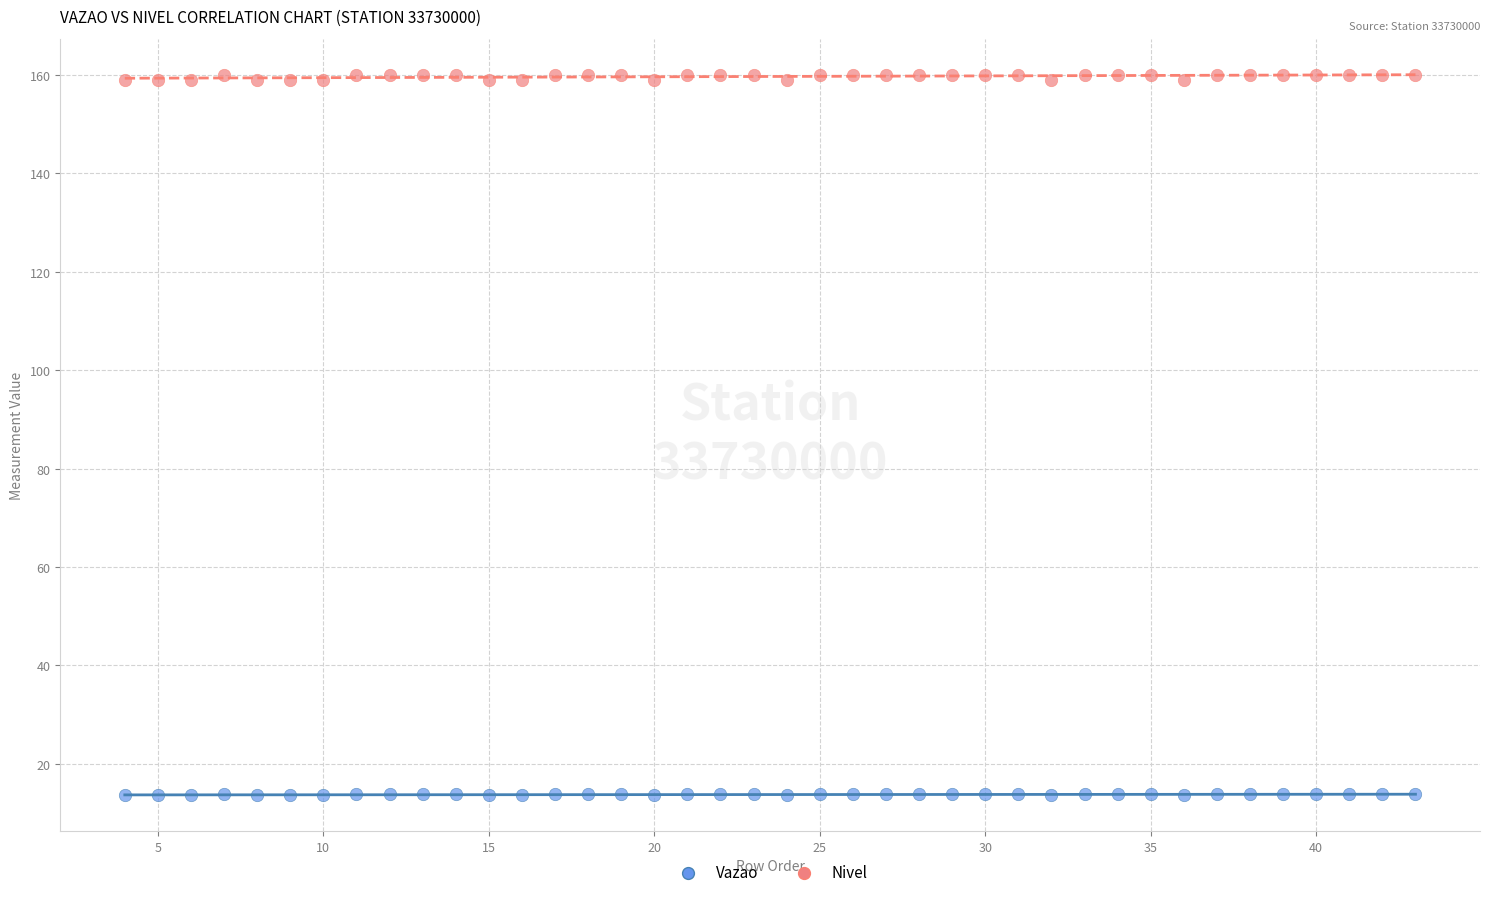

Which series contains the lowest Y value?

Vazao